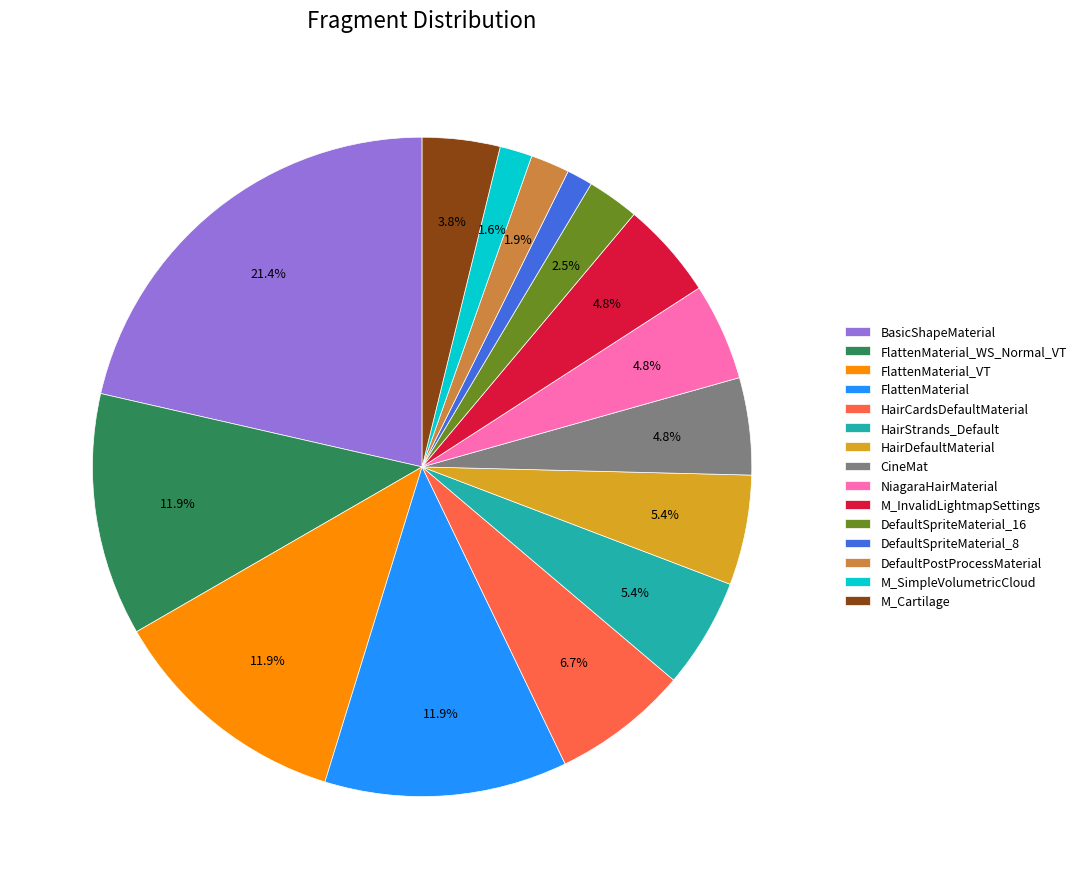

Which slice is the largest?

BasicShapeMaterial